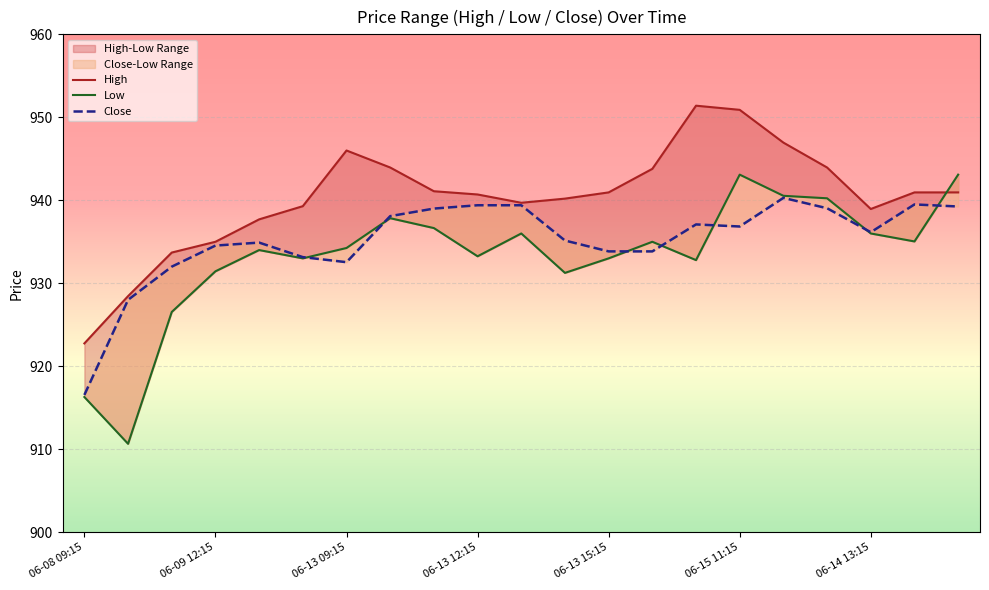

Rank the categories by High value from highest to lowest.

14, 15, 16, 06-14 13:15, 7, 17, 13, 8, 12, 19, 20, 9, 11, 10, 06-15 11:15, 18, 06-13 15:15, 06-13 12:15, 06-13 09:15, 06-09 12:15, 06-08 09:15